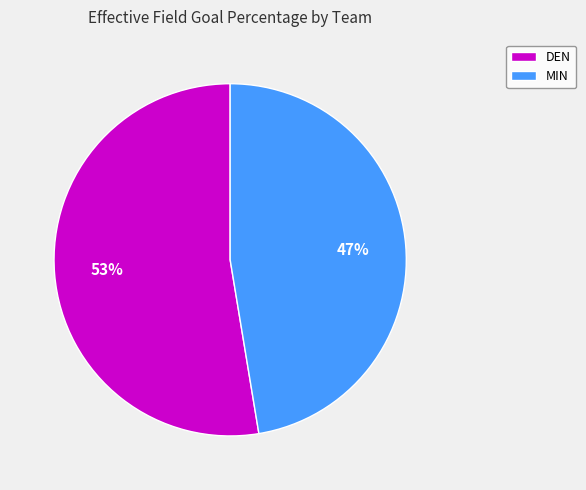

How many segments does this pie chart have?

2